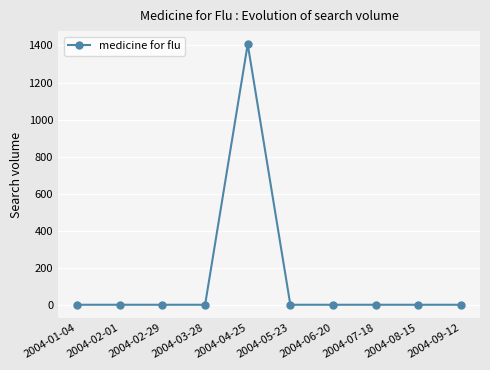

How many distinct data groups are displayed?

1